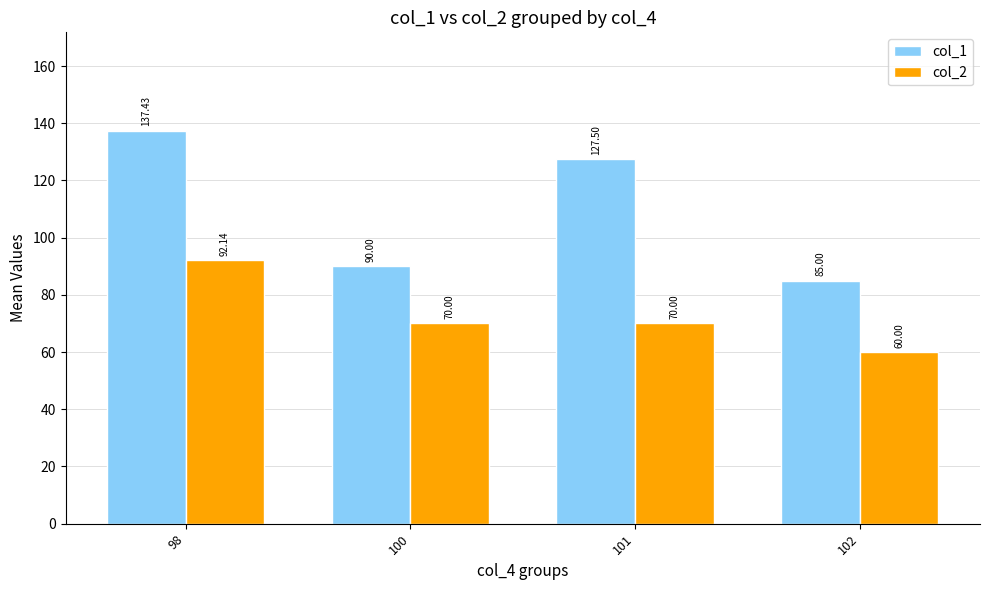

Count the number of data series in this chart.

2